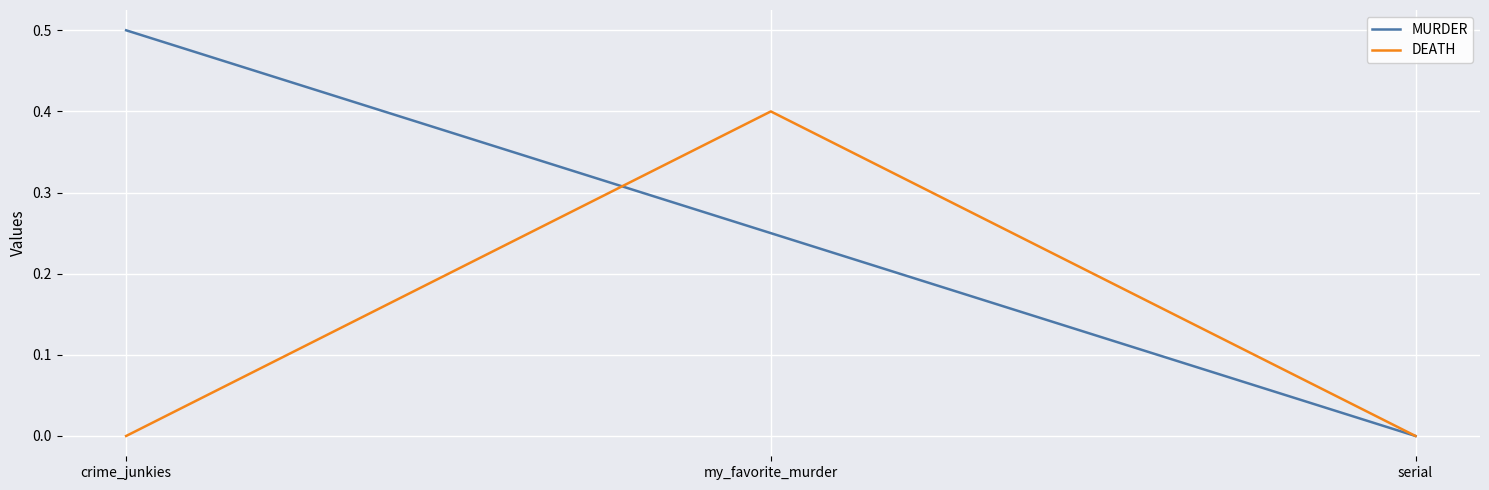

Which series has the largest range (max minus min)?

MURDER